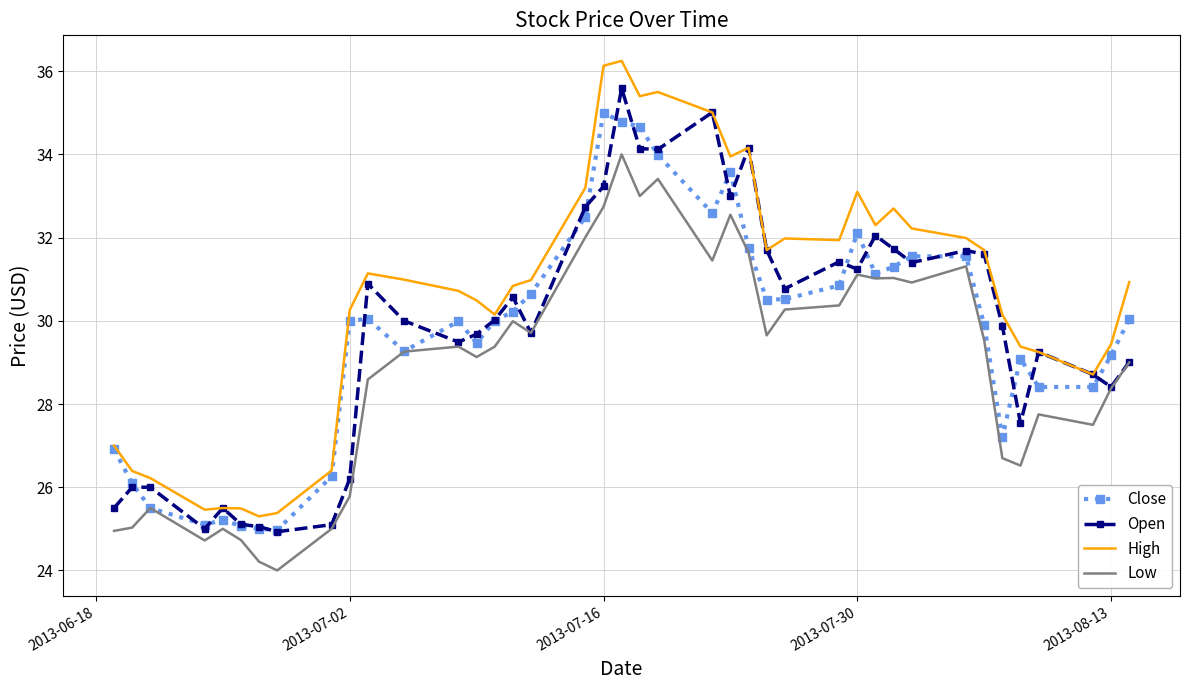

Which series has the largest total across all categories?

High